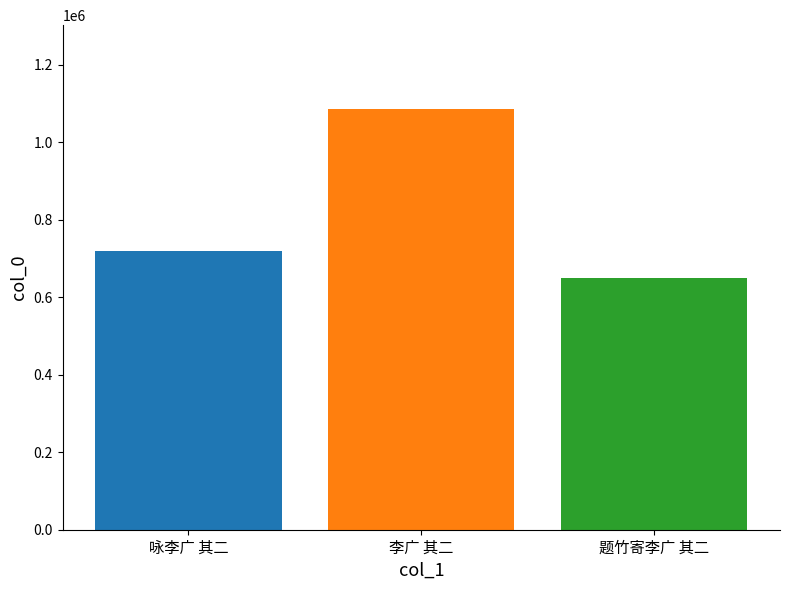

Rank the categories by value from highest to lowest.

李广 其二, 咏李广 其二, 题竹寄李广 其二